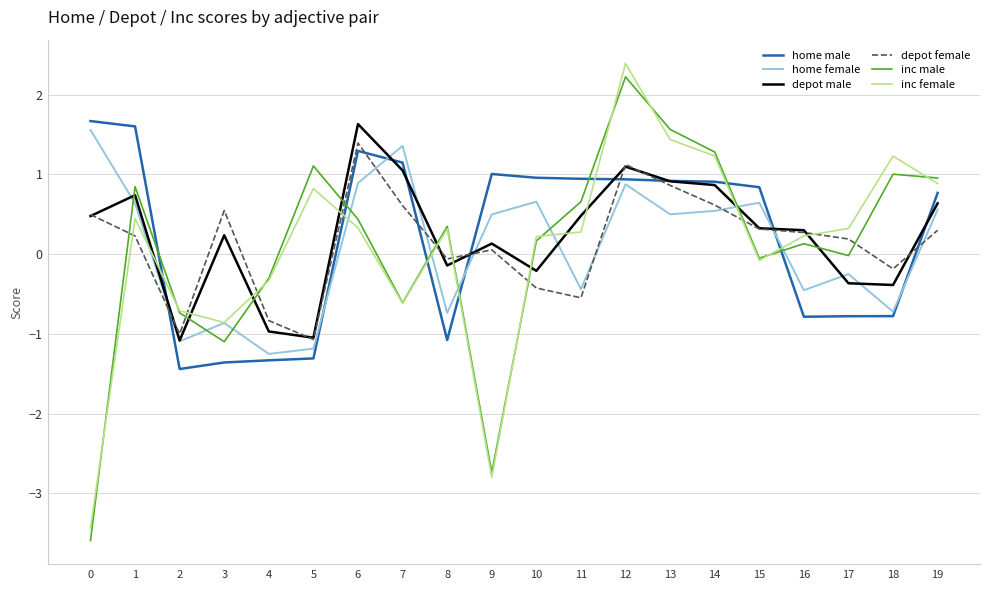

What is the difference between the maximum and minimum values in the depot female series?

2.5